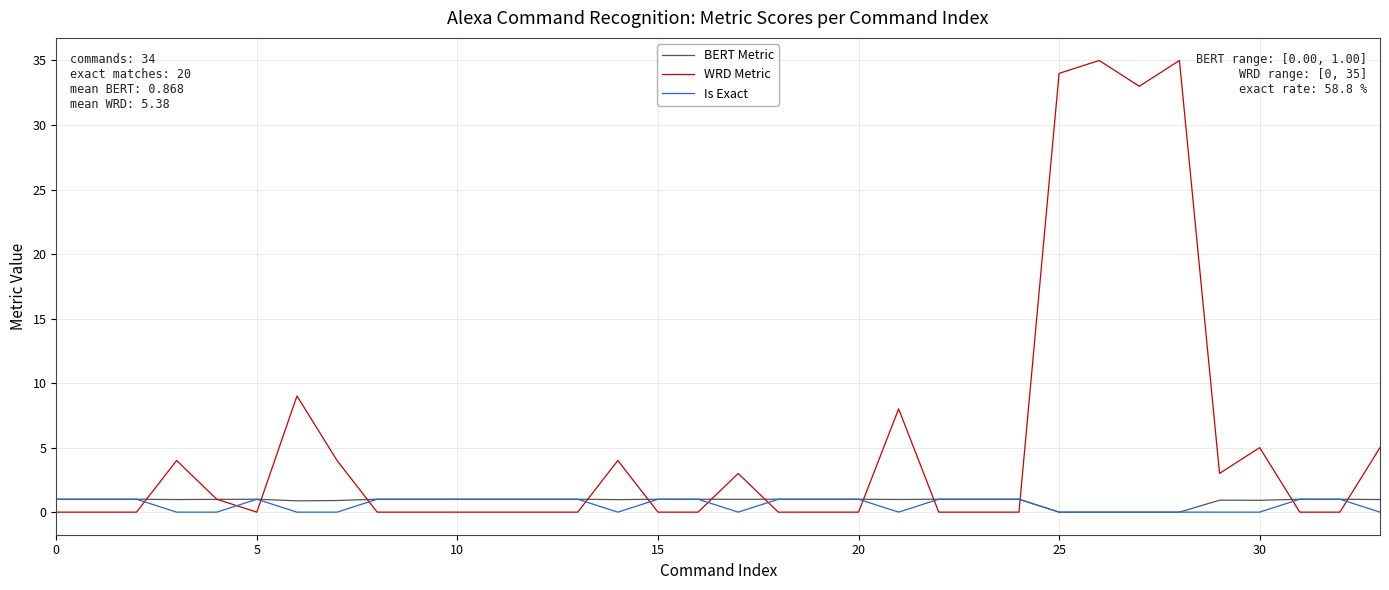

What is the maximum value for BERT Metric?

1.0